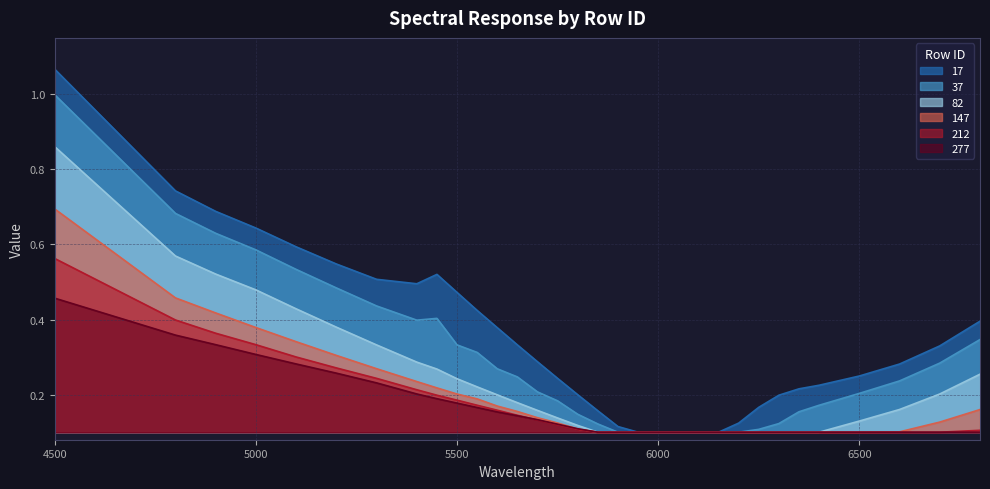

Which category has the lowest value in the 147 series?

5850